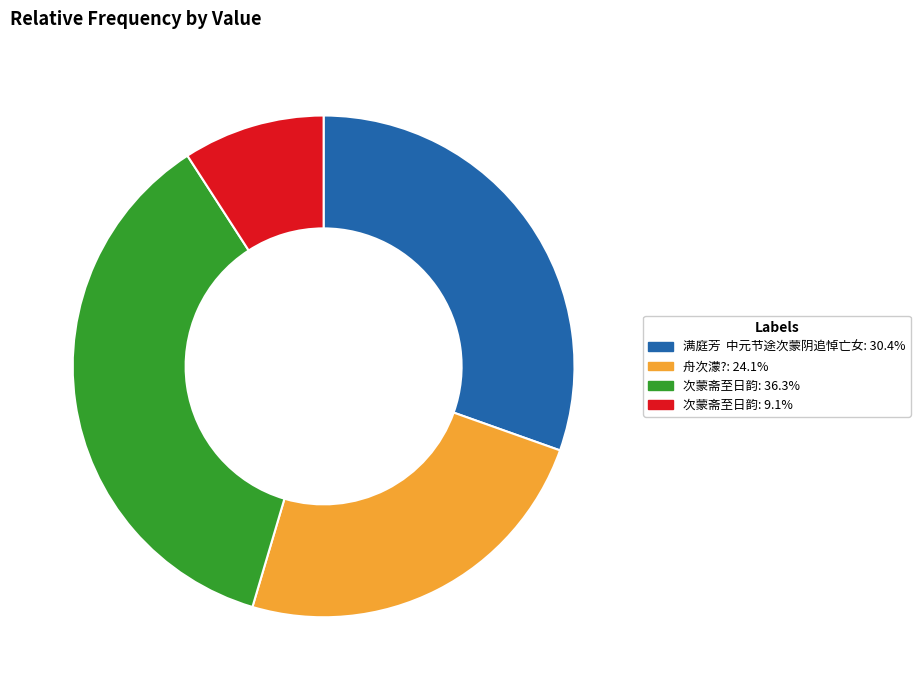

Is the sum of 满庭芳 中元节途次蒙阴追悼亡女: 30.4% and 次蒙斋至日韵: 36.3% greater than half?

Yes